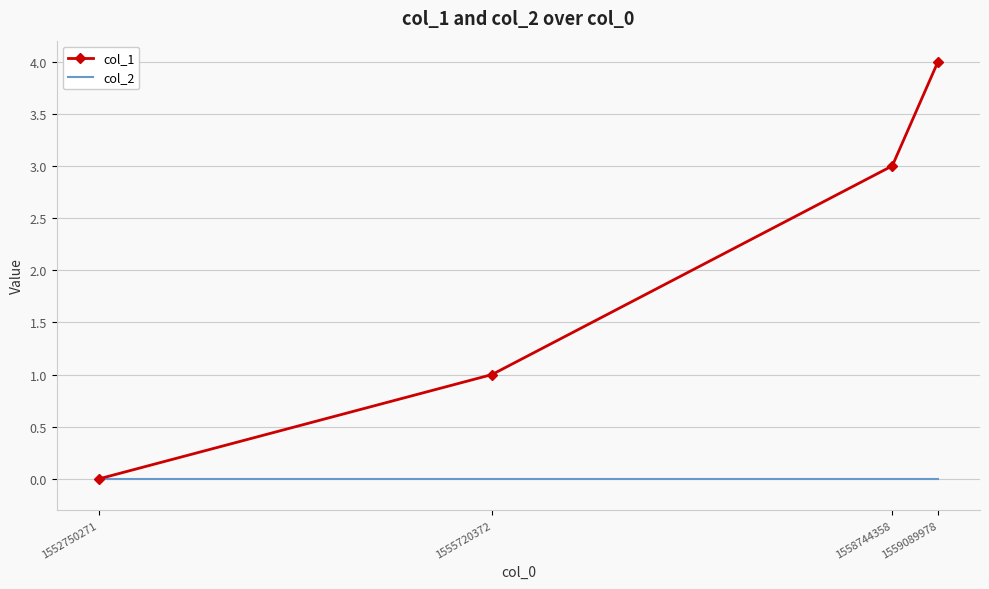

What is the spread (max minus min) of values at 1559089978?

4